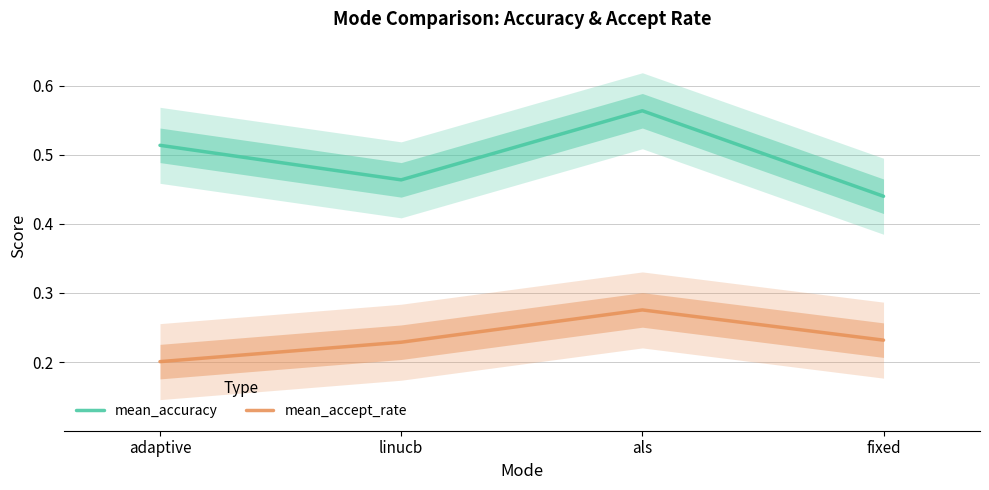

How many series are shown in this chart?

2